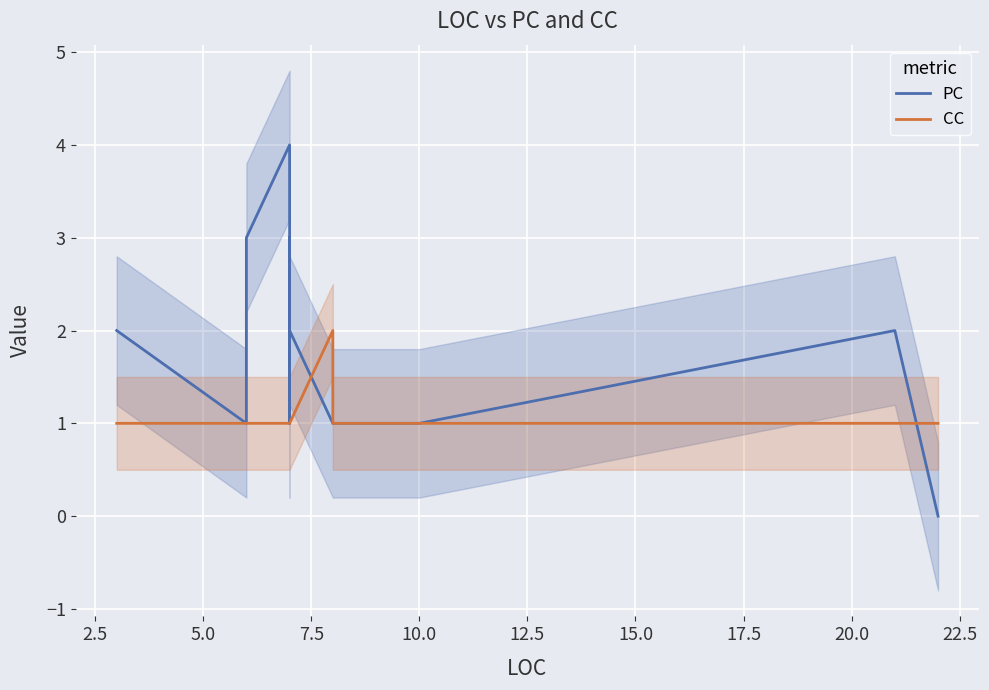

Rank the series by their average value, from highest to lowest.

PC, CC